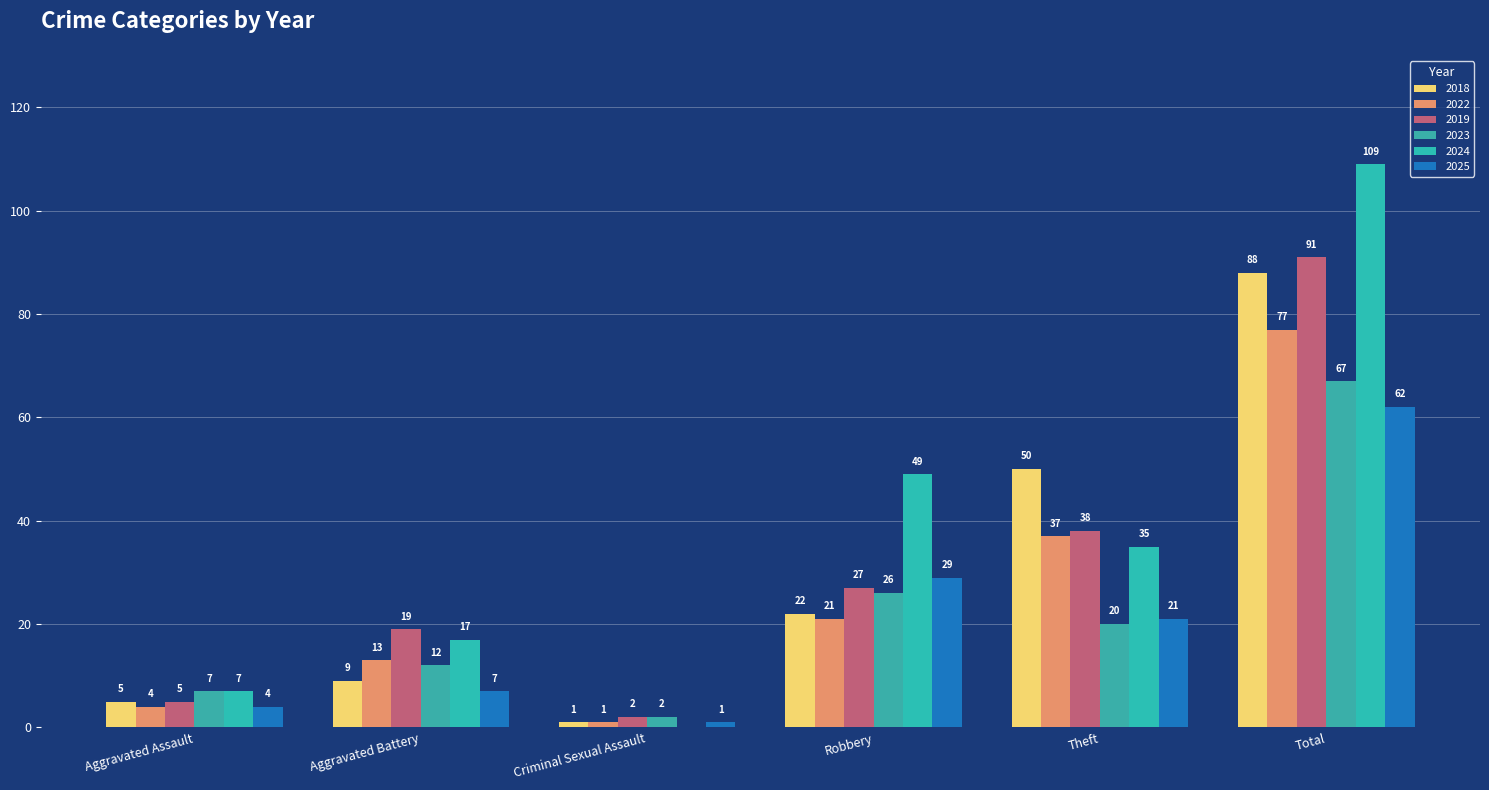

What is the highest value of the 2019 series?

91